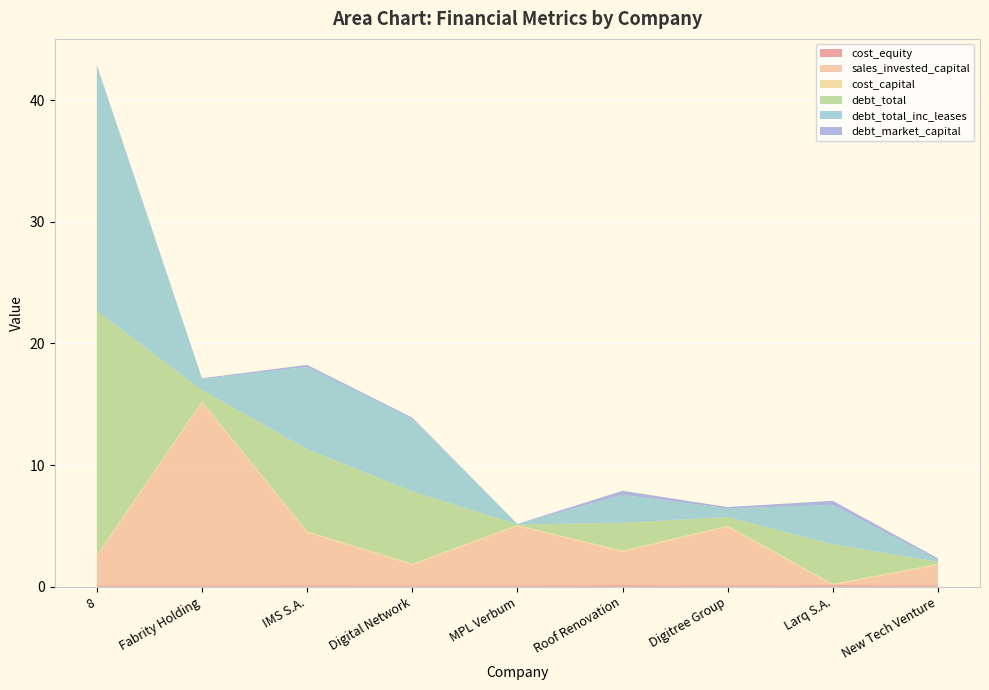

Reading left to right, extract all data points from this chart.

cost_equity: 8=0.1	Fabrity Holding=0.1	IMS S.A.=0.1	Digital Network=0.1	MPL Verbum=0.1	Roof Renovation=0.1	Digitree Group=0.1	Larq S.A.=0.1	New Tech Venture=0.1
sales_invested_capital: 8=2.4	Fabrity Holding=15.0	IMS S.A.=4.3	Digital Network=1.7	MPL Verbum=4.9	Roof Renovation=2.7	Digitree Group=4.8	Larq S.A.=0.0	New Tech Venture=1.6
cost_capital: 8=0.1	Fabrity Holding=0.1	IMS S.A.=0.1	Digital Network=0.1	MPL Verbum=0.1	Roof Renovation=0.1	Digitree Group=0.1	Larq S.A.=0.1	New Tech Venture=0.1
debt_total: 8=20.1	Fabrity Holding=0.9	IMS S.A.=6.8	Digital Network=6.0	MPL Verbum=0.0	Roof Renovation=2.3	Digitree Group=0.7	Larq S.A.=3.2	New Tech Venture=0.2
debt_total_inc_leases: 8=20.1	Fabrity Holding=0.9	IMS S.A.=6.8	Digital Network=6.0	MPL Verbum=0.0	Roof Renovation=2.3	Digitree Group=0.7	Larq S.A.=3.2	New Tech Venture=0.2
debt_market_capital: 8=0.1	Fabrity Holding=0.1	IMS S.A.=0.2	Digital Network=0.1	MPL Verbum=0.0	Roof Renovation=0.3	Digitree Group=0.1	Larq S.A.=0.3	New Tech Venture=0.1